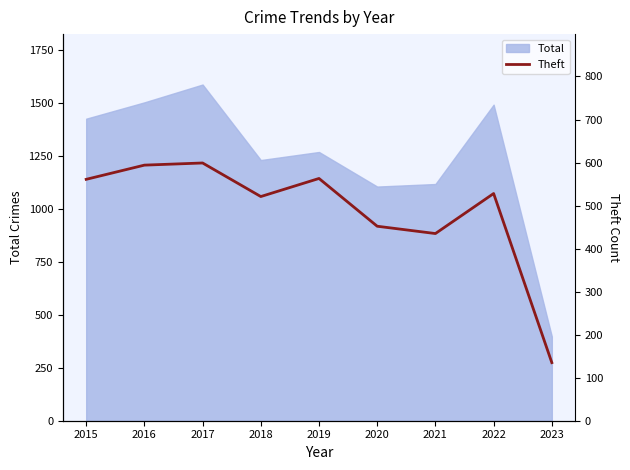

What is the sum of the values at 2023 and 2022?

663